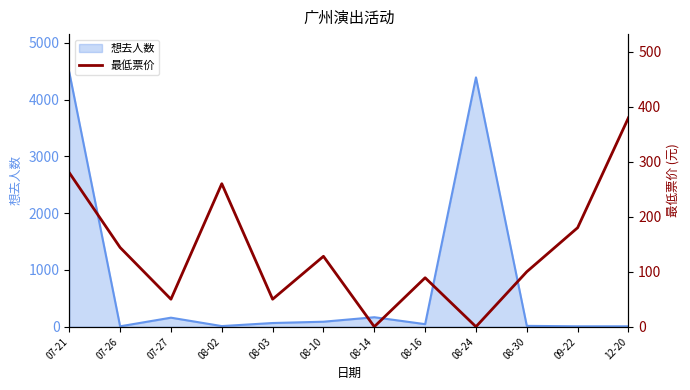

The value of 想去人数 at 07-27 is 159. True or false?

True